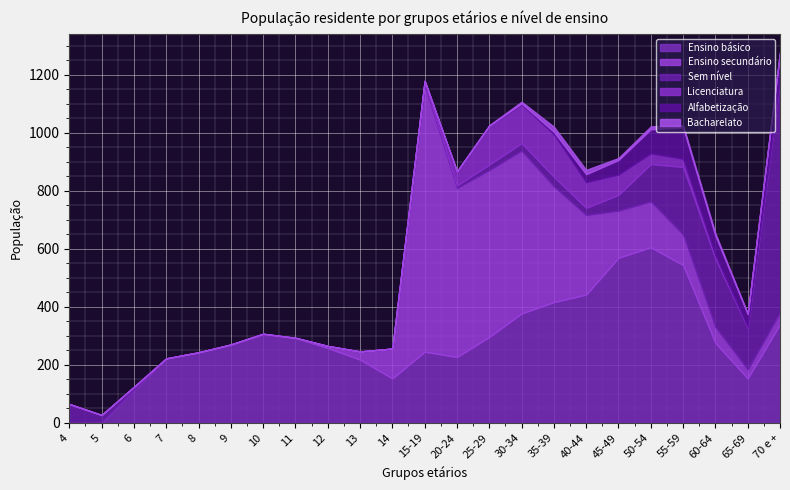

What is the label of the 5th point from the right?

50-54